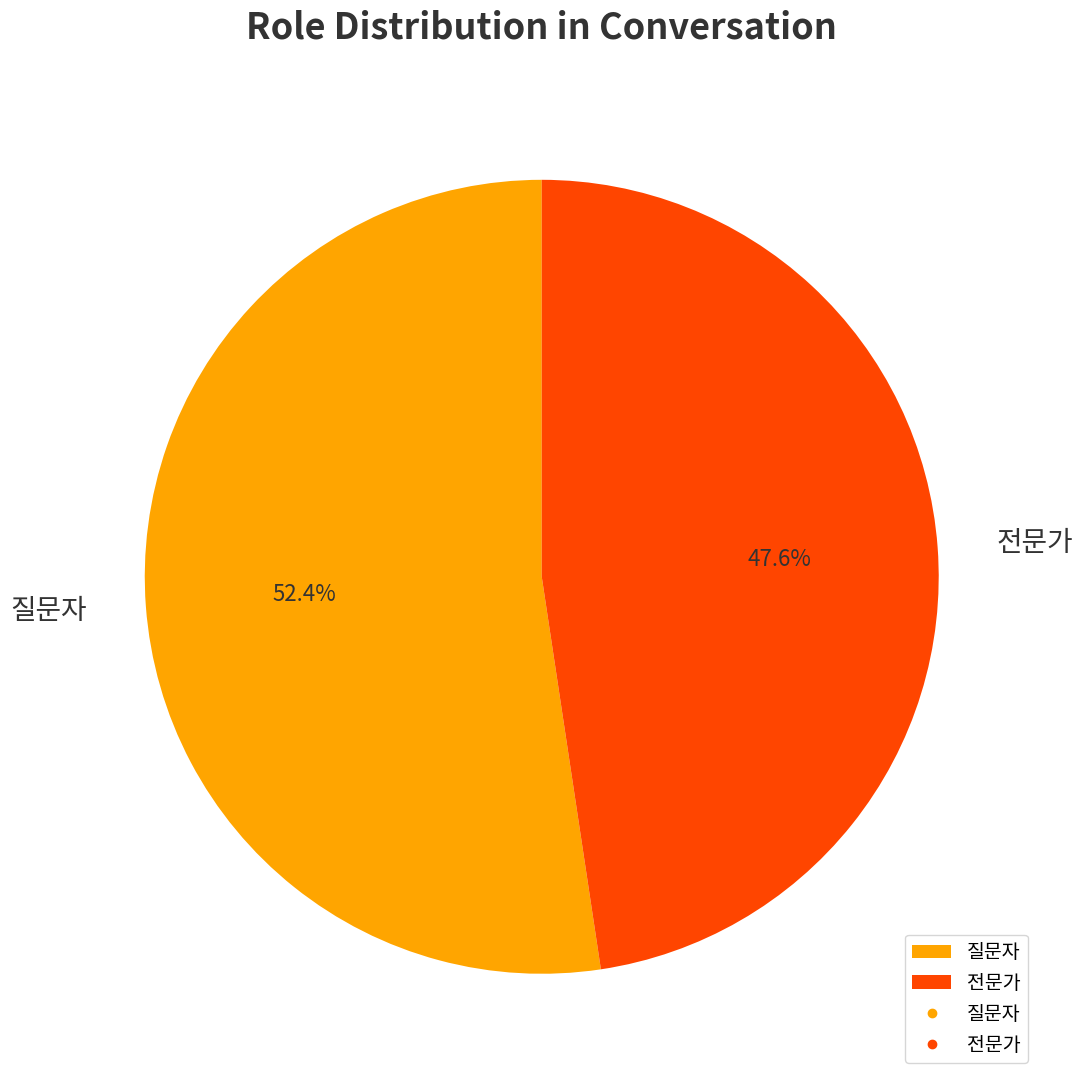

Approximately how many times larger is the value at 질문자 compared to 전문가?

1.1